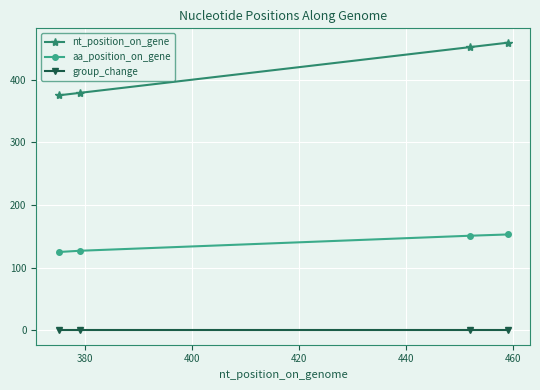

What is the maximum value for aa_position_on_gene?

153